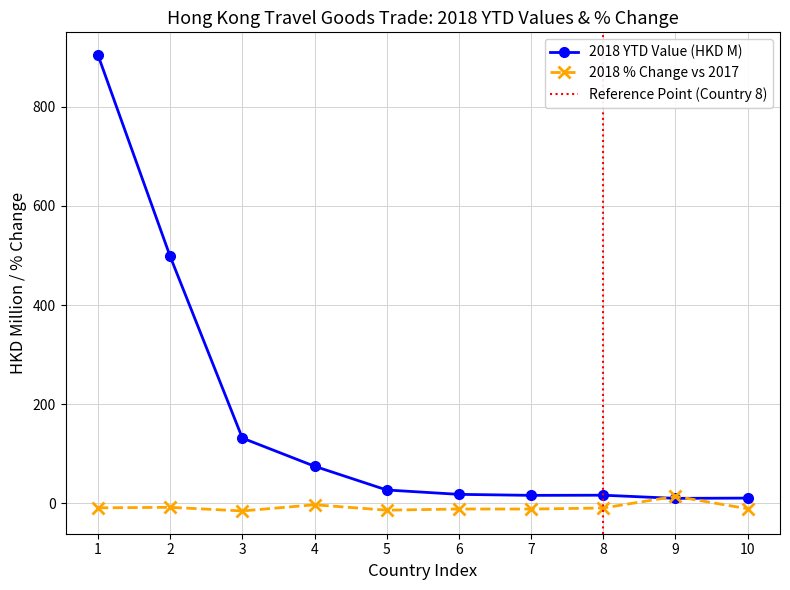

How many intersections are there between 201812 and 201812_% CHG?

2